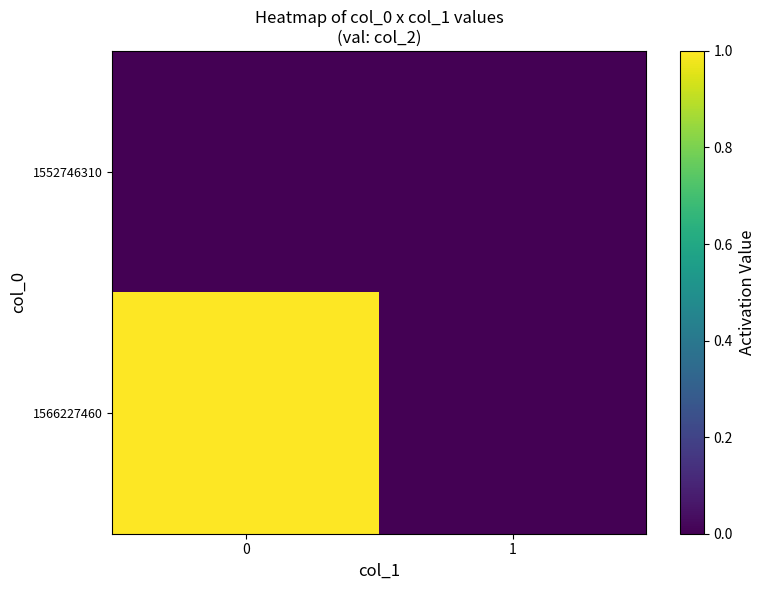

Reading left to right, extract all data points from this chart.

1552746310: 0=0	1=0
1566227460: 0=1	1=0